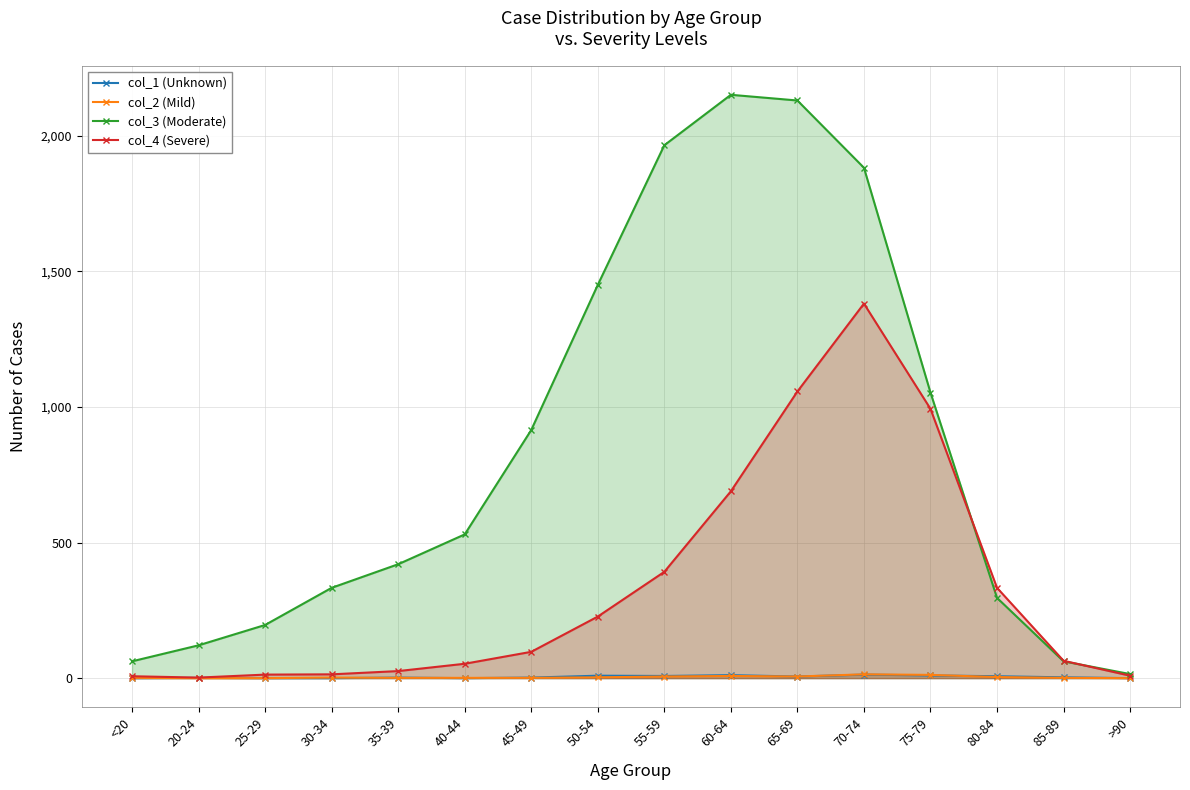

What is the average value of the col_1 (Unknown) series?

4